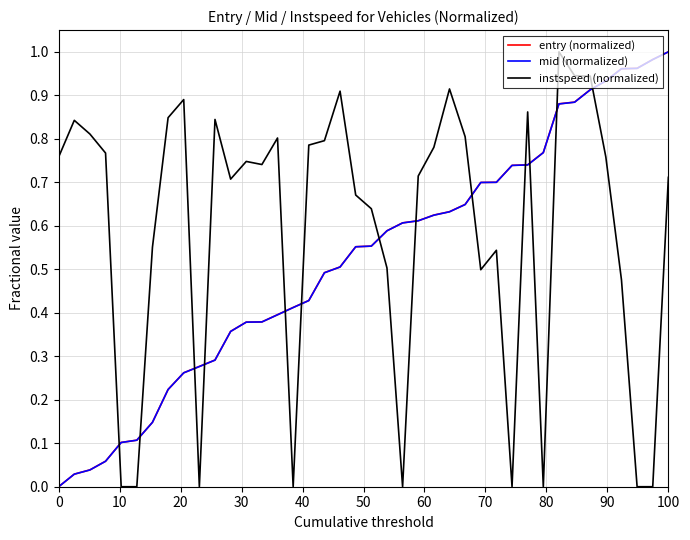

True or false: instspeed (normalized) and mid (normalized) cross at least once.

True